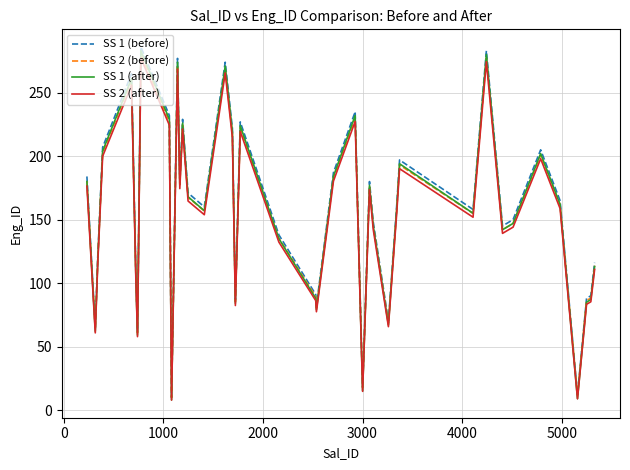

Which series has the widest spread of values?

SS 1 (before)